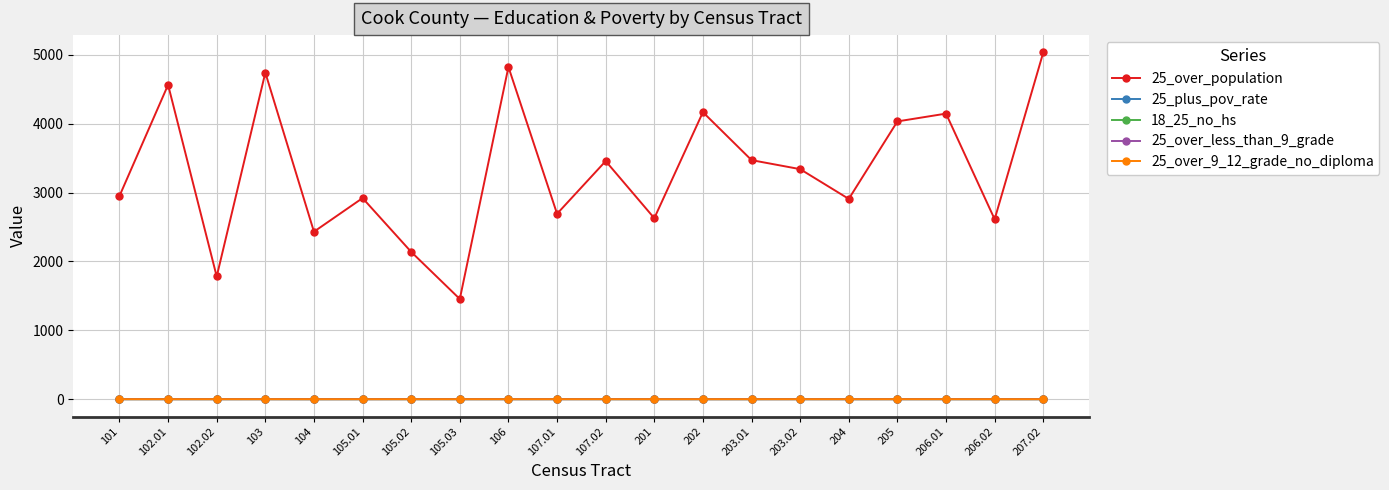

What is the maximum value shown in the chart?

5033.0